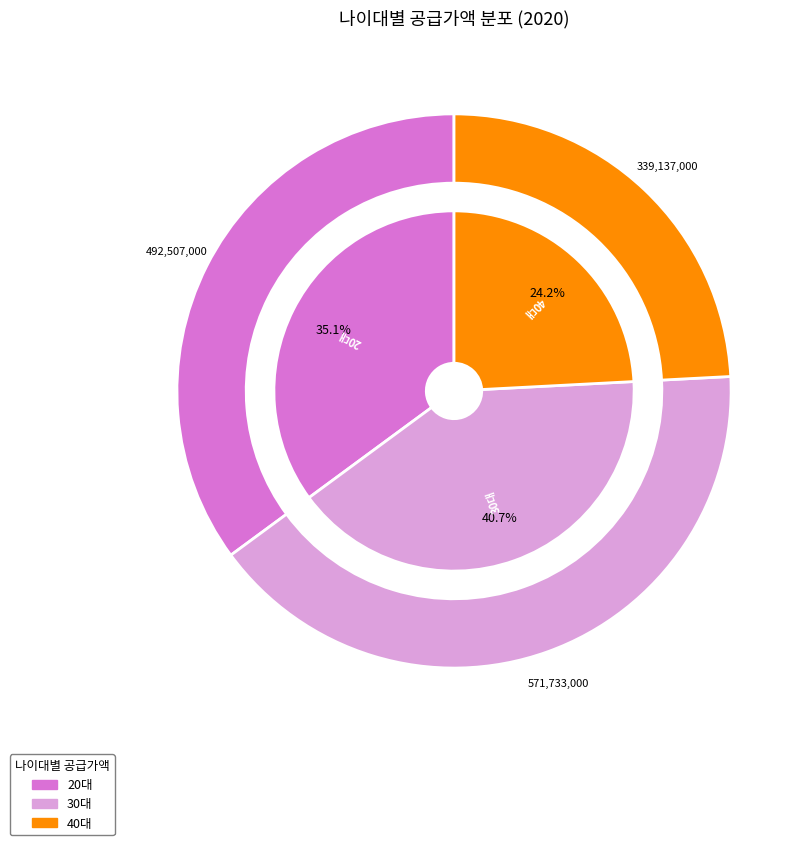

Combined, do 20대 and 40대 account for over 50%?

Yes